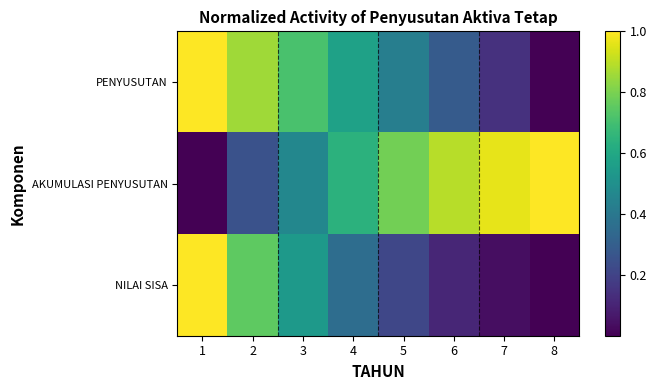

Reading left to right, extract all data points from this chart.

PENYUSUTAN: 1=1.0	2=0.9	3=0.7	4=0.6	5=0.4	6=0.3	7=0.1	8=0.0
AKUMULASI PENYUSUTAN: 1=0.0	2=0.2	3=0.5	4=0.6	5=0.8	6=0.9	7=1.0	8=1.0
NILAI SISA: 1=1.0	2=0.8	3=0.5	4=0.4	5=0.2	6=0.1	7=0.0	8=0.0